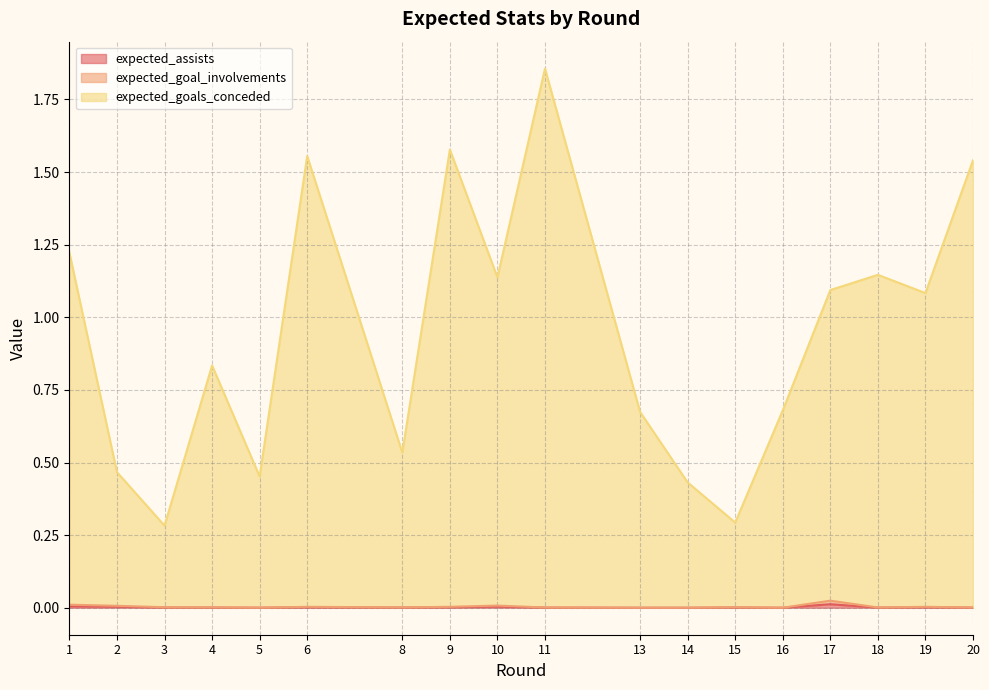

True or false: expected_assists and expected_goals_conceded intersect in this chart.

False